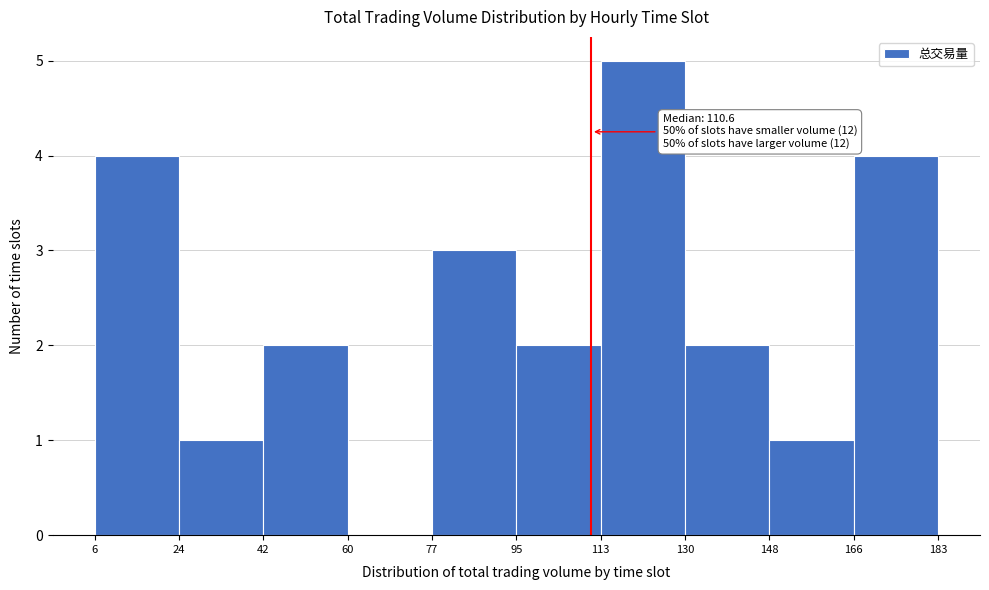

Which range on the x-axis has the tallest bar?

113 to 130